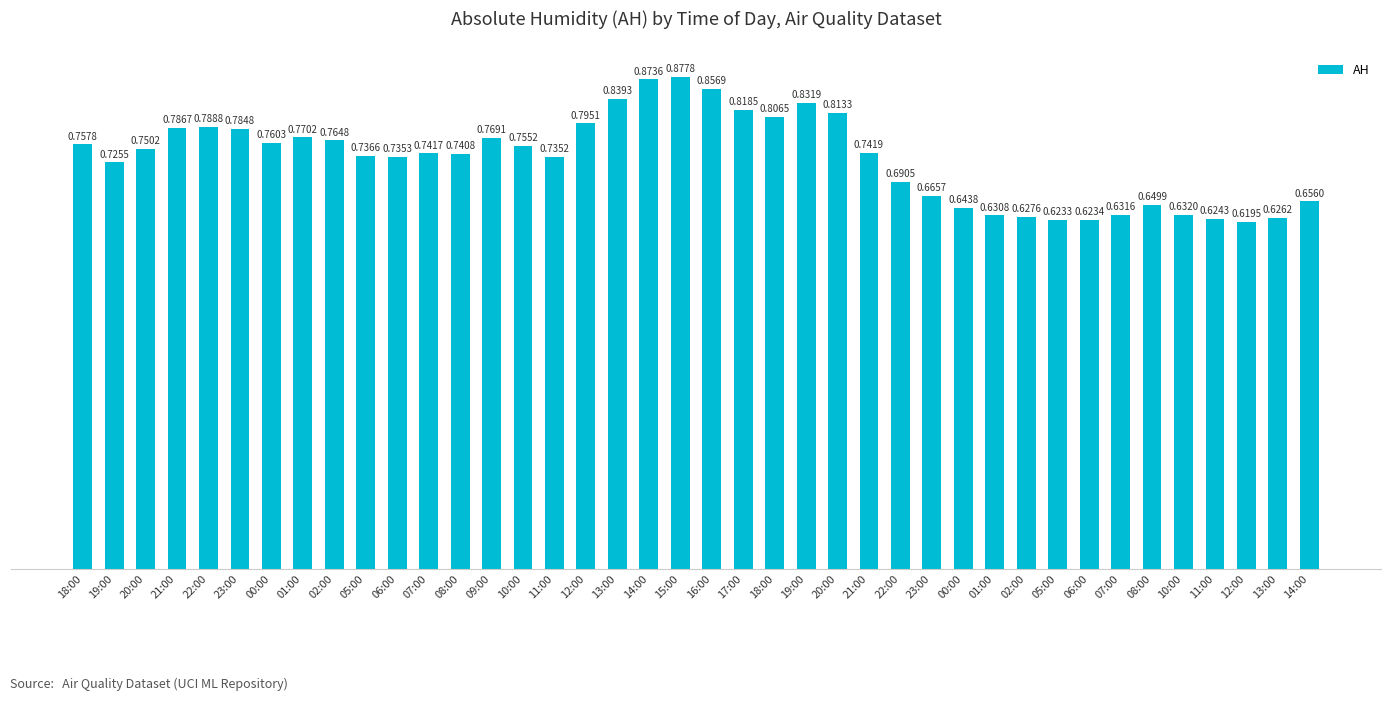

Is it true that the value at 11:00 is 0.6?

True